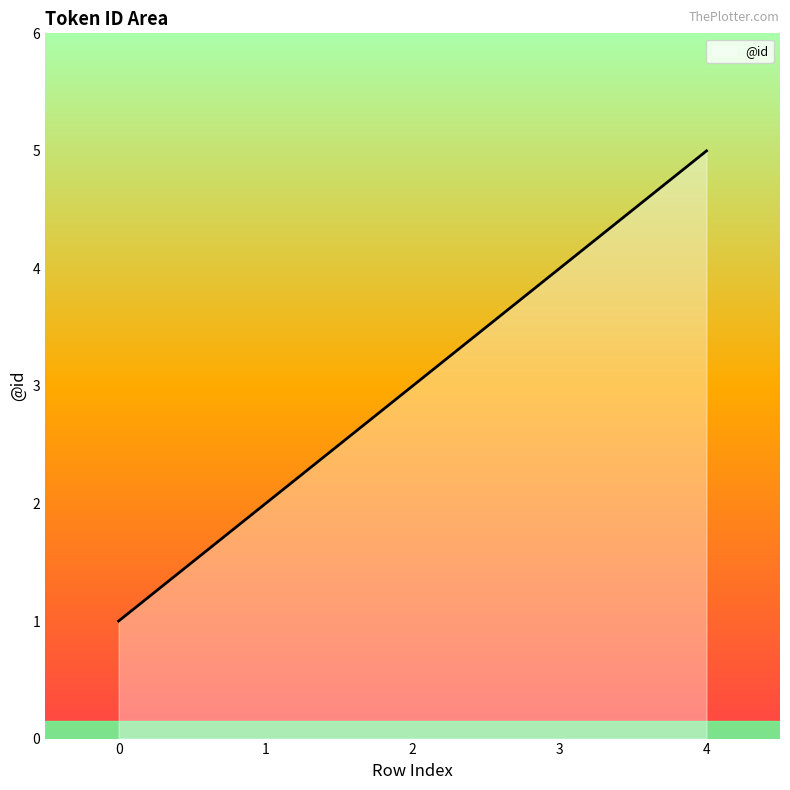

How many values are between 2 and 4?

3